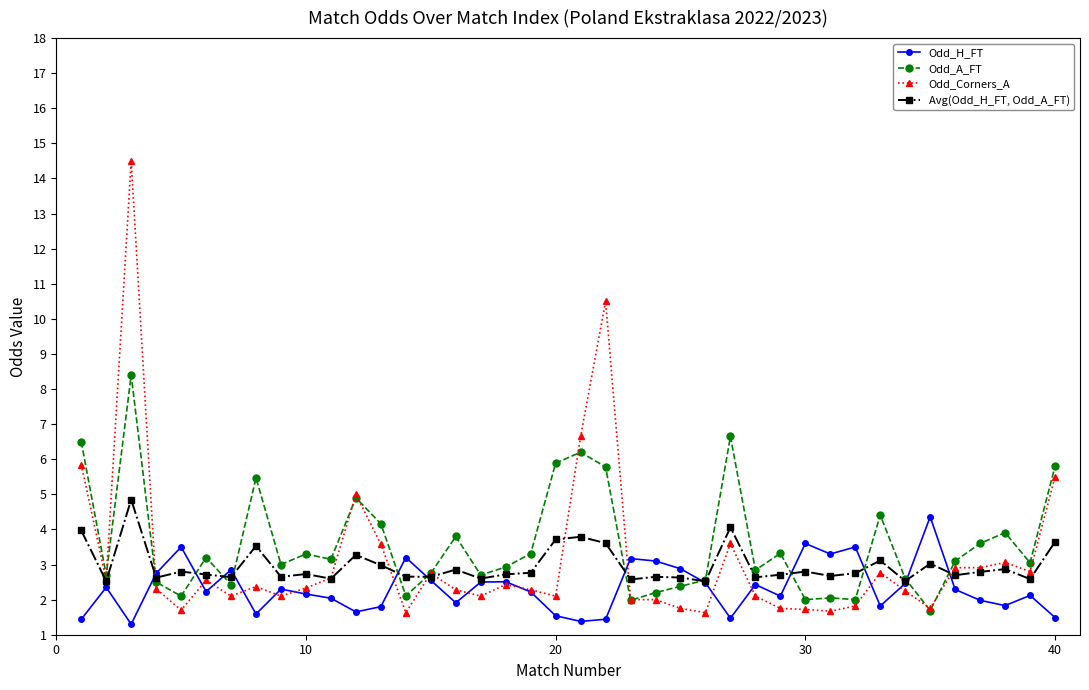

What is the value of the Odd_H_FT point at the 8th from the left?

1.6